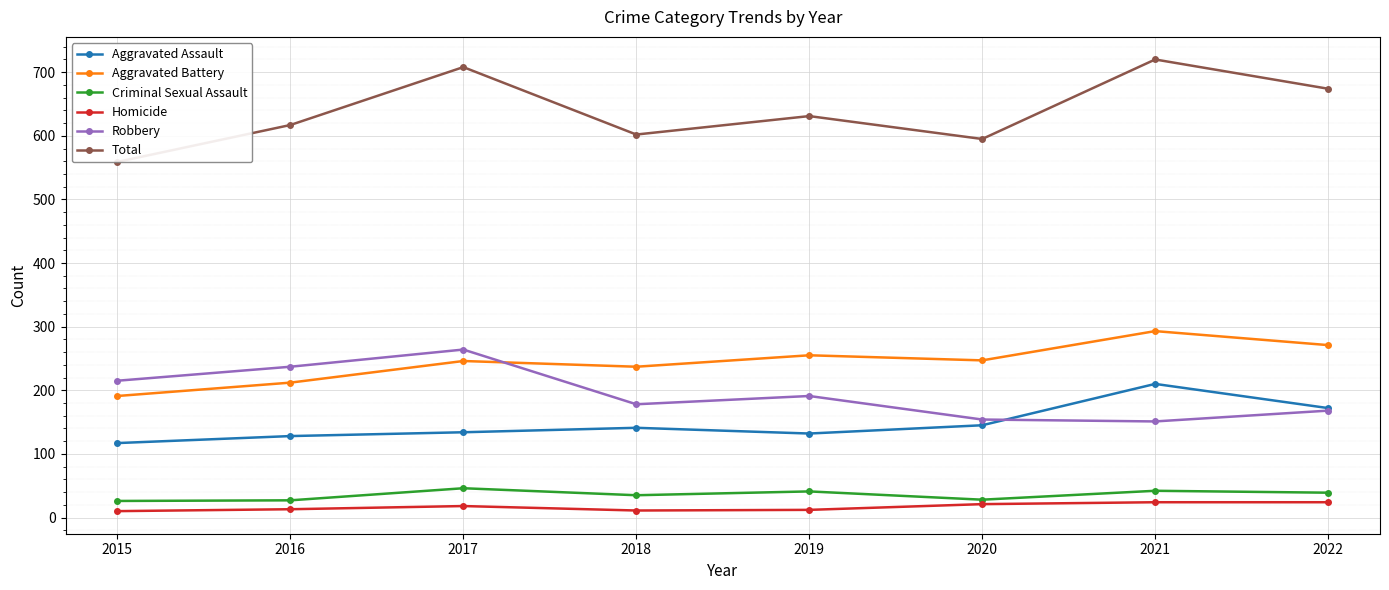

What is the spread (max minus min) of values at 2016?

604